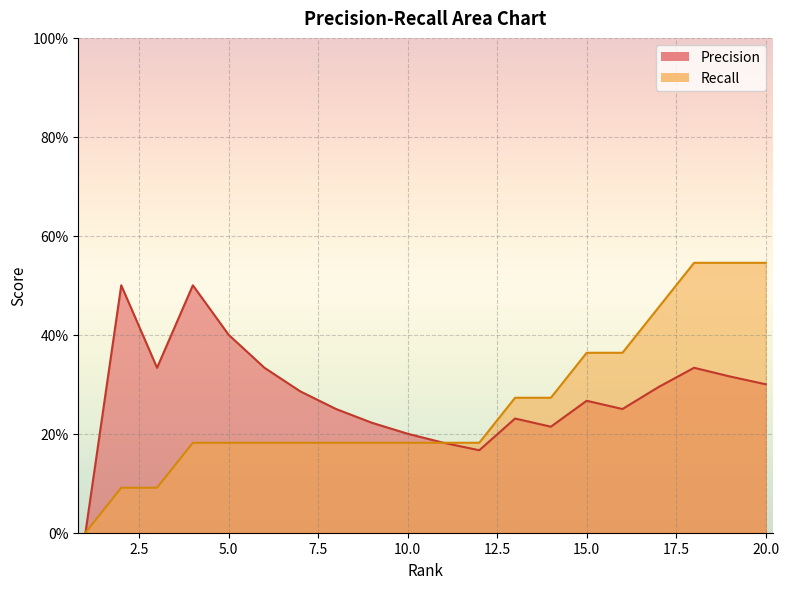

What is the difference between the maximum and minimum values in the Precision series?

0.5